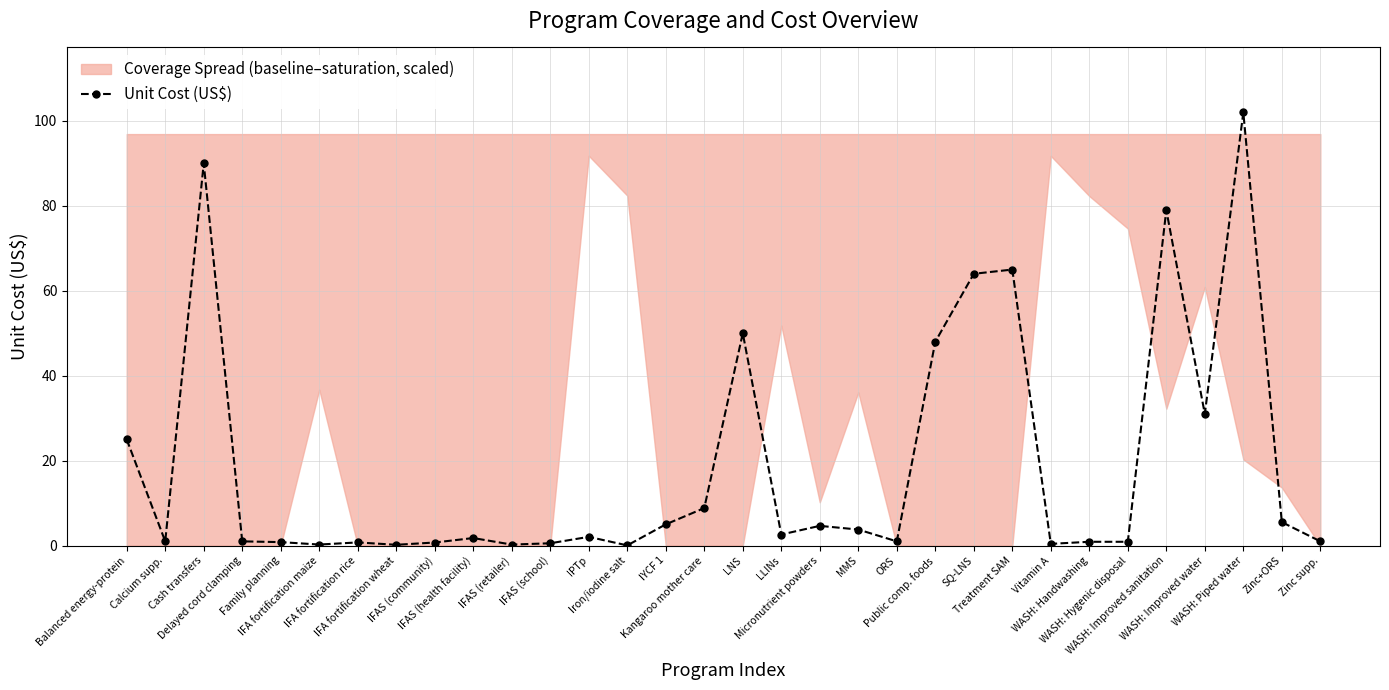

Where is the first local minimum?

Calcium supp.